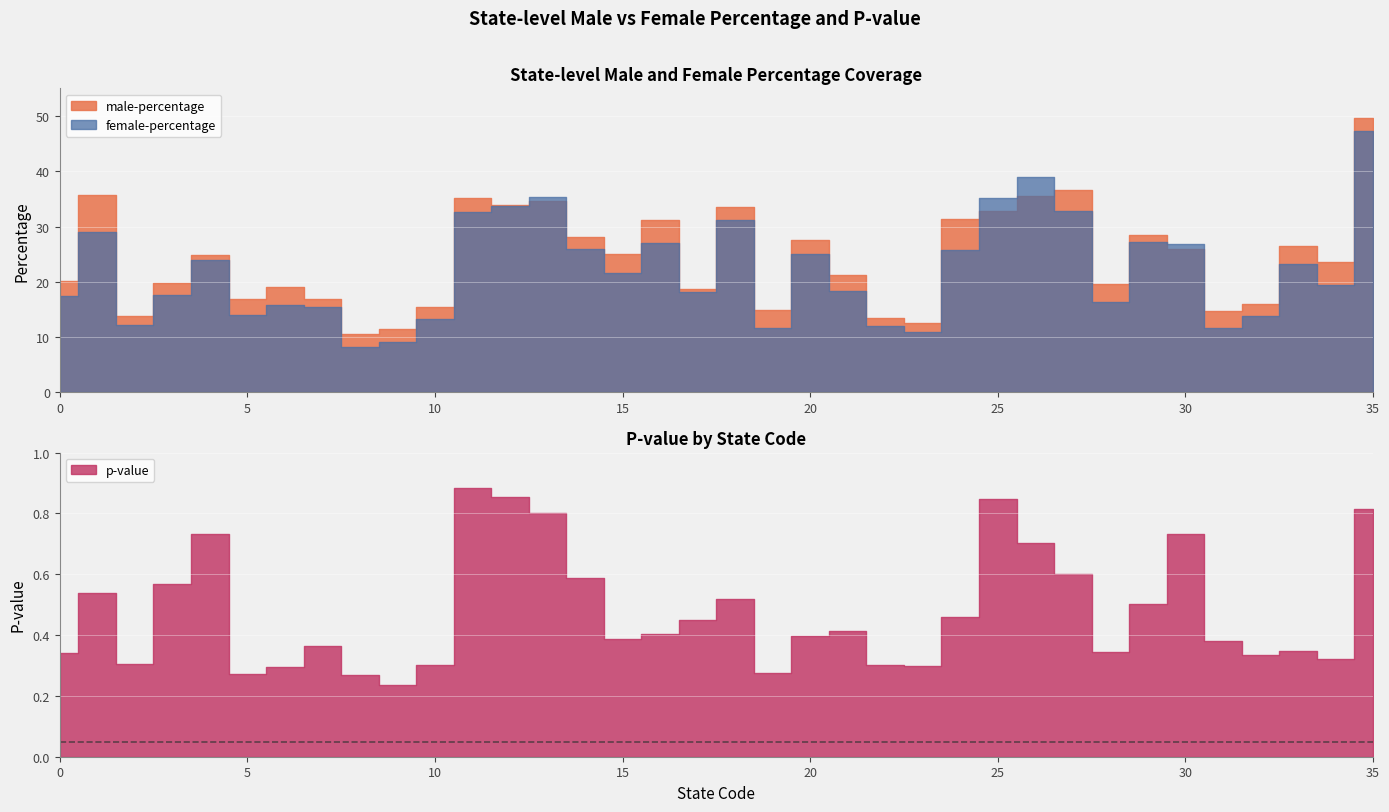

What are all the series names shown in the legend?

male-percentage, female-percentage, p-value